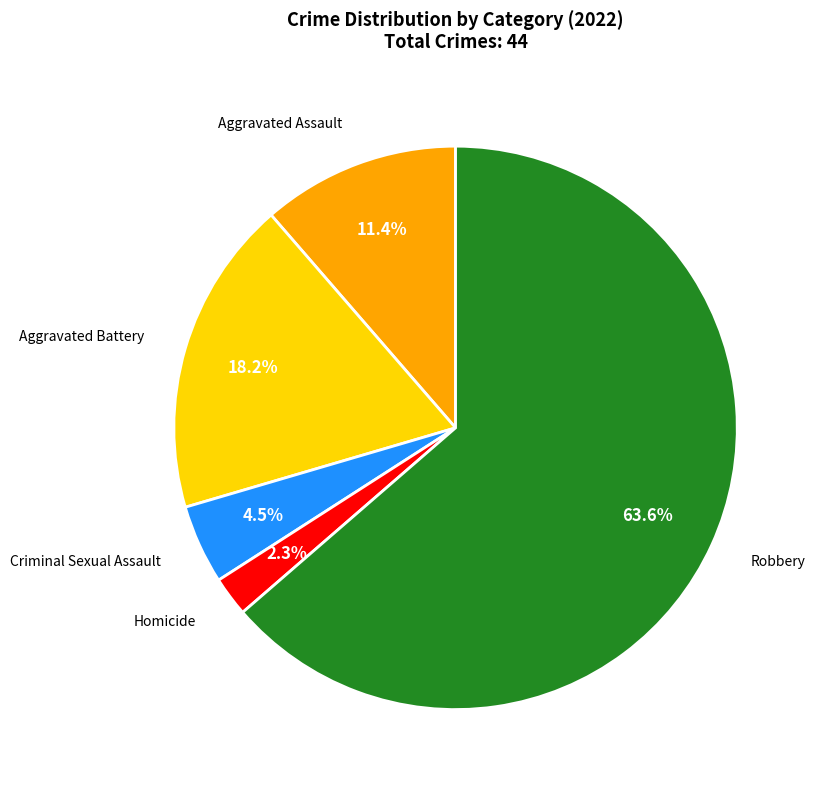

How much of the chart is everything except Homicide?

97.7%